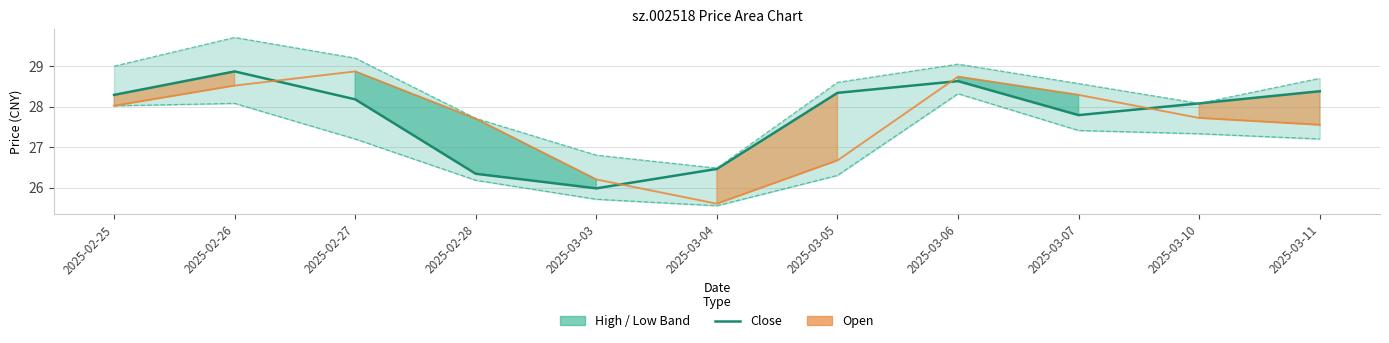

True or false: low and open cross at least once.

False